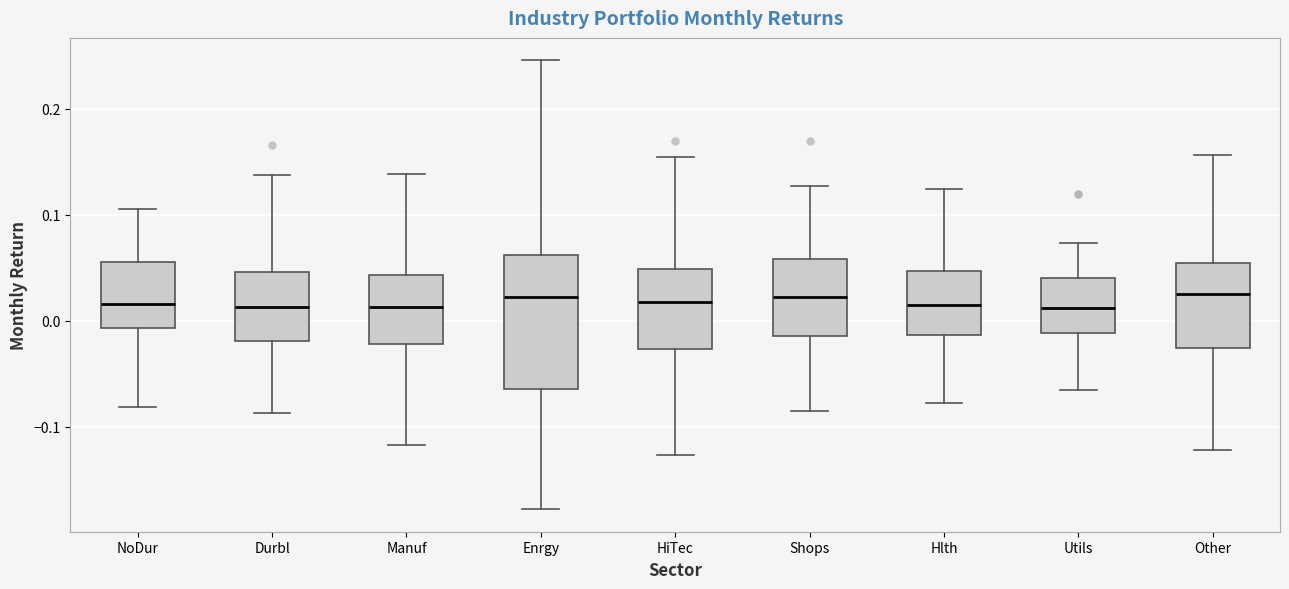

Reading left to right, read every box against the y-axis: the position of its median line, the range the box covers, and the ends of its whiskers. The values are not printed on the chart, so give them approximately, as read against the axis.

NoDur: median 0.02, box -0.01 to 0.06, whiskers -0.08 to 0.11
Durbl: median 0.01, box -0.02 to 0.05, whiskers -0.09 to 0.14
Manuf: median 0.01, box -0.02 to 0.04, whiskers -0.12 to 0.14
Enrgy: median 0.02, box -0.06 to 0.06, whiskers -0.18 to 0.25
HiTec: median 0.02, box -0.03 to 0.05, whiskers -0.13 to 0.15
Shops: median 0.02, box -0.01 to 0.06, whiskers -0.09 to 0.13
Hlth: median 0.01, box -0.01 to 0.05, whiskers -0.08 to 0.12
Utils: median 0.01, box -0.01 to 0.04, whiskers -0.07 to 0.07
Other: median 0.02, box -0.03 to 0.05, whiskers -0.12 to 0.16